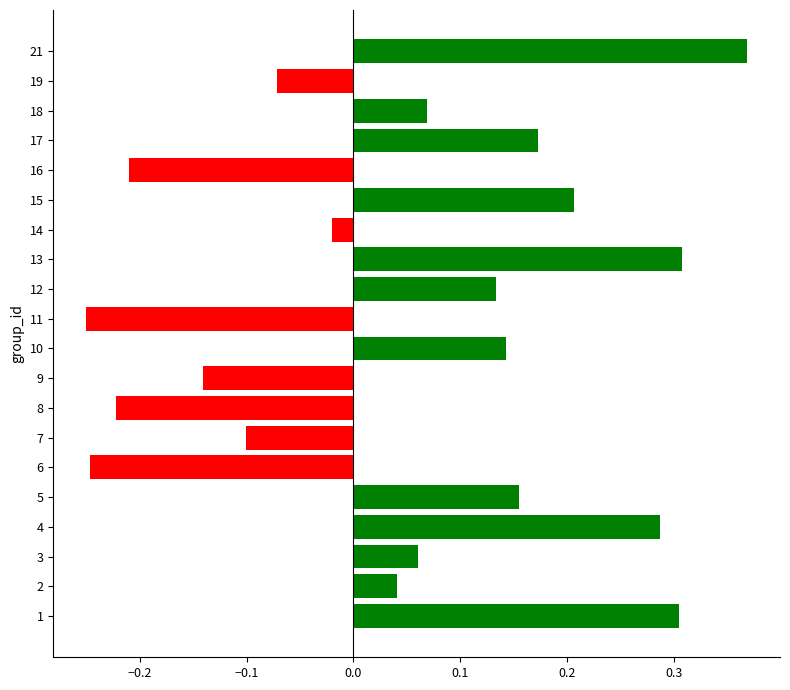

What is the difference between the second highest and second lowest values?

0.6